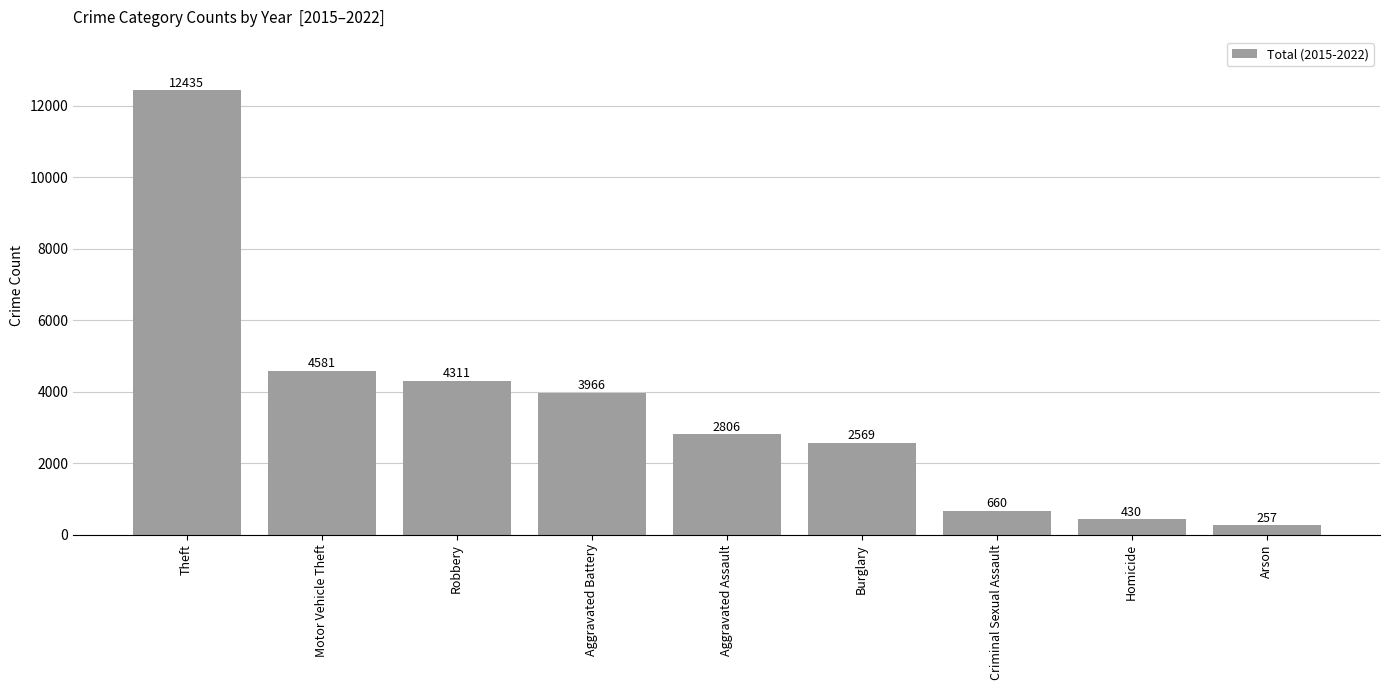

Does the chart contain stacked bars?

No